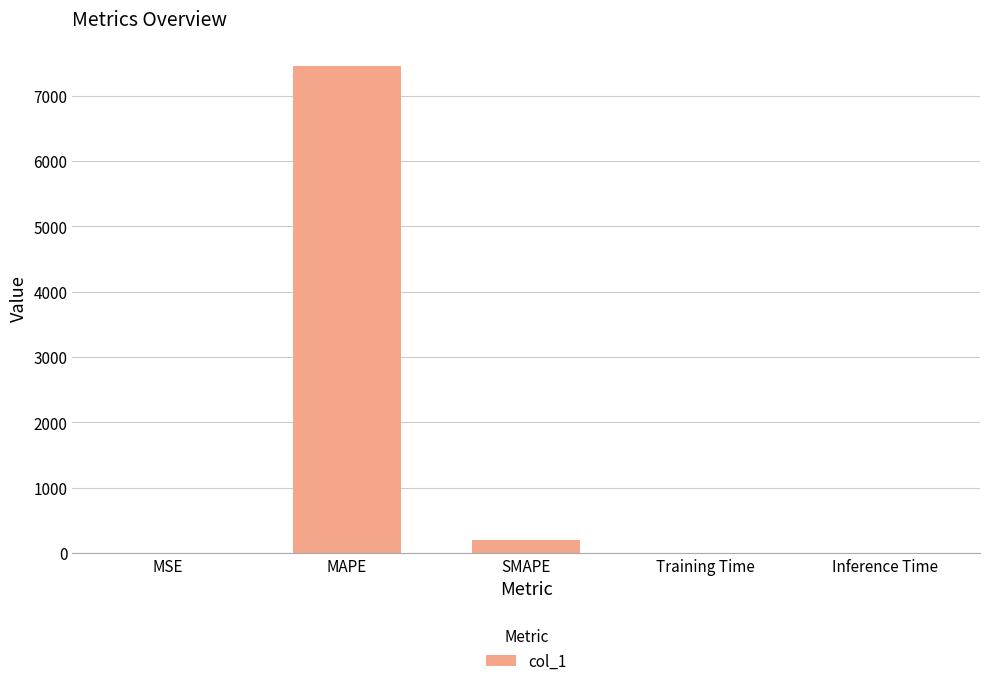

Between MAPE and SMAPE, which is larger?

MAPE